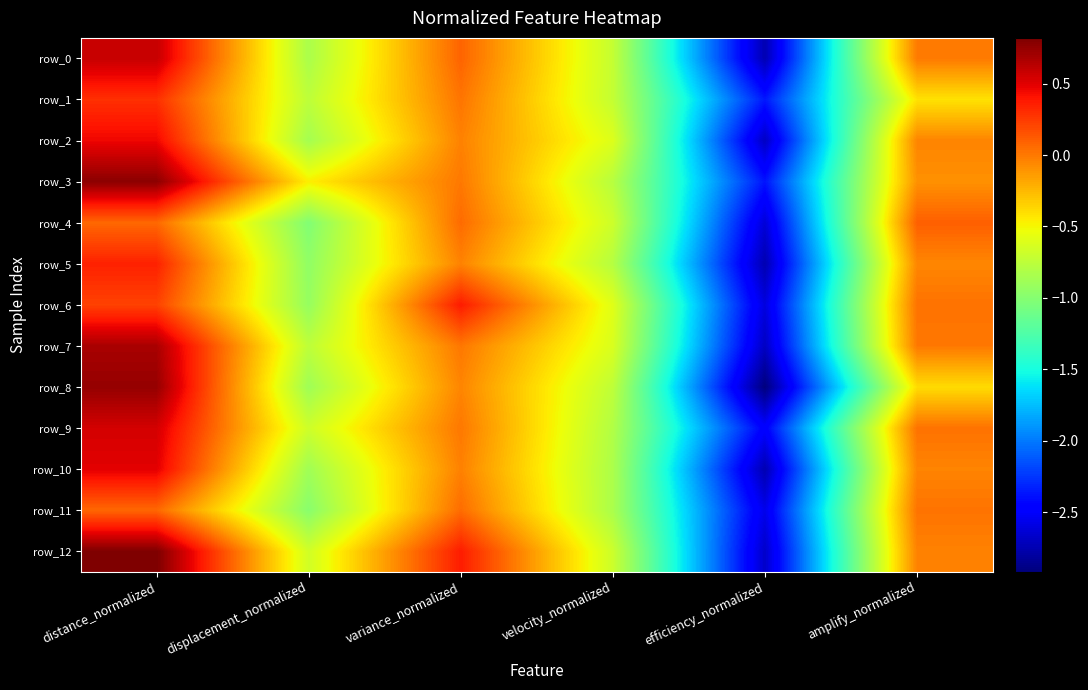

Is it true that row_12 equals 0.5 at variance_normalized?

False